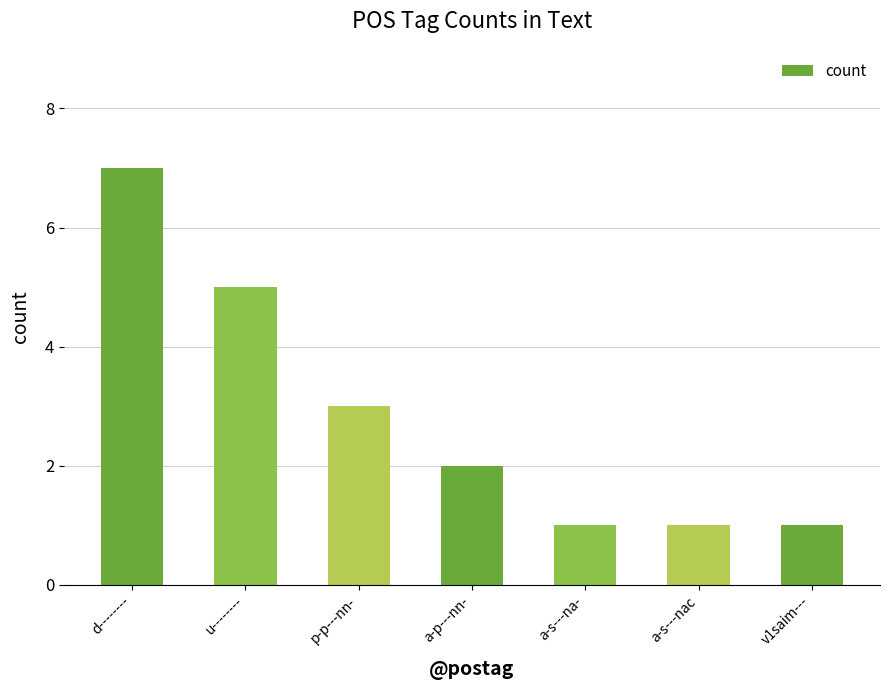

Which label corresponds to the largest value in the chart?

d--------